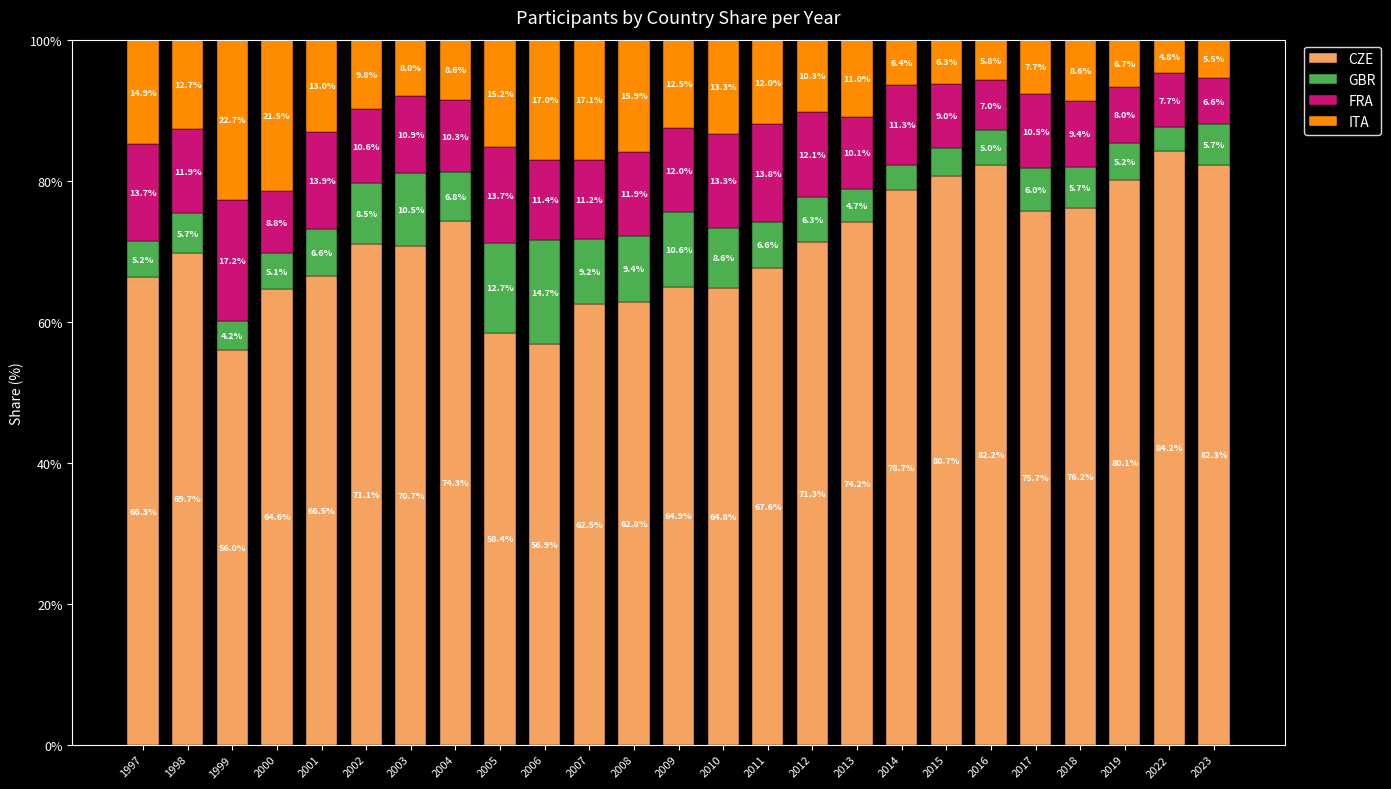

Which category has the lowest value in the CZE series?

1999